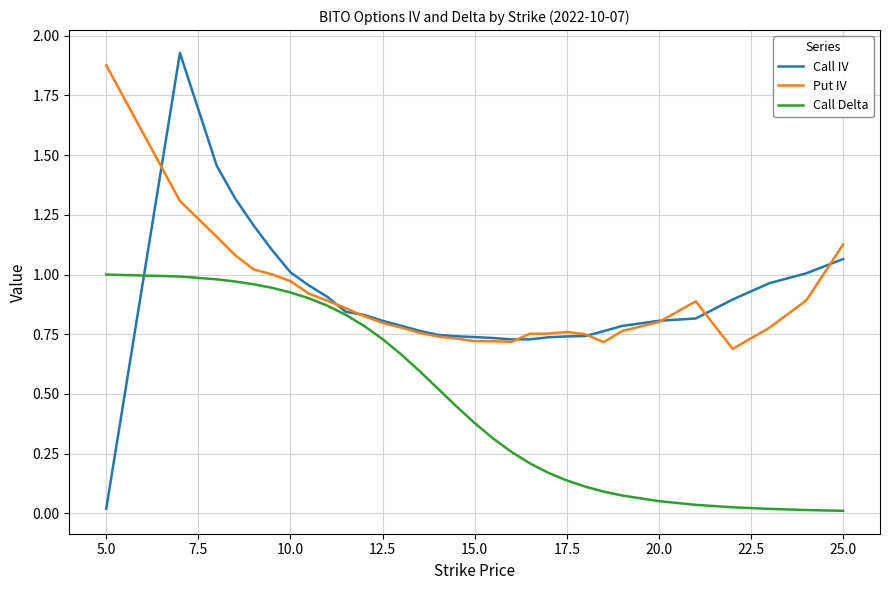

Which series has the largest range (max minus min)?

Call IV